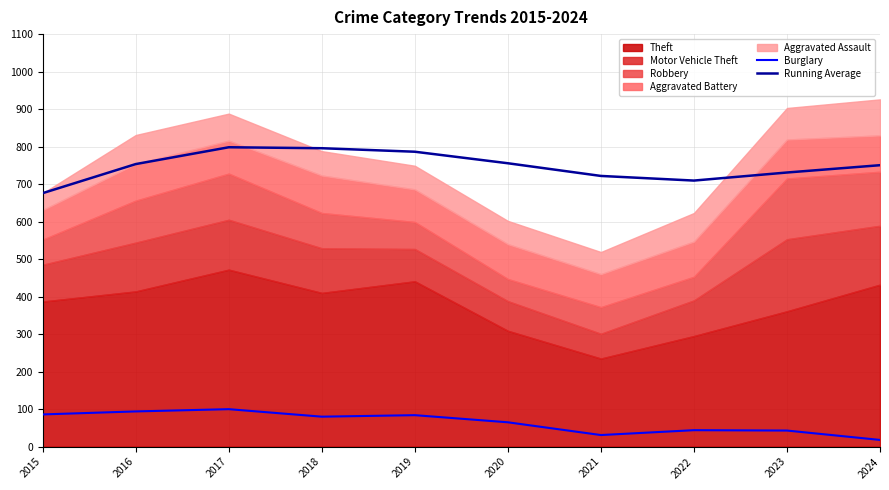

The Running Average series shows 795.8 at 2018. True or false?

True